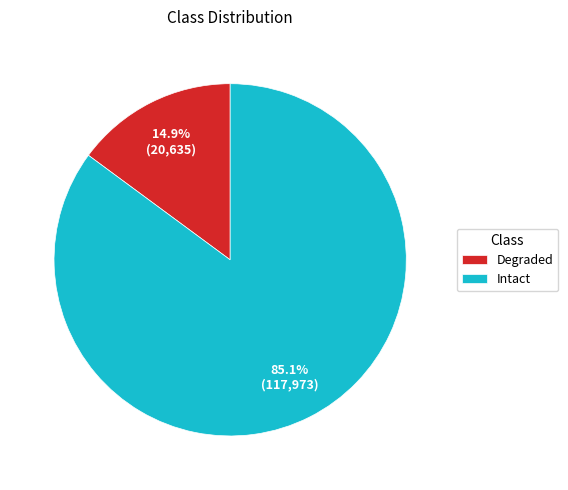

What is the total percentage of Degraded and Intact?

100.0%